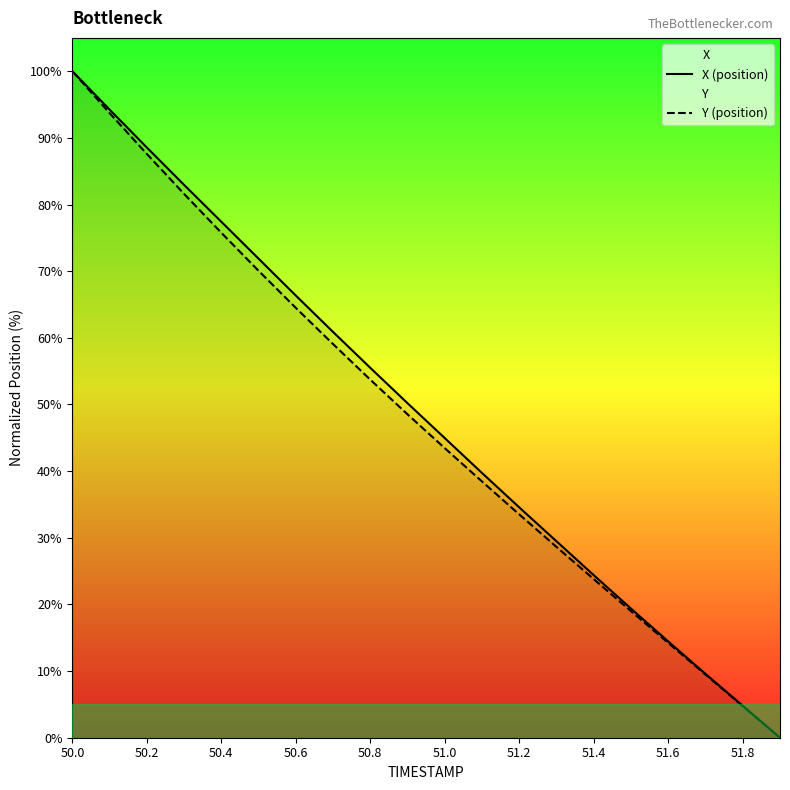

What is the value of the X (position) point at the 7th from the left?

66.3